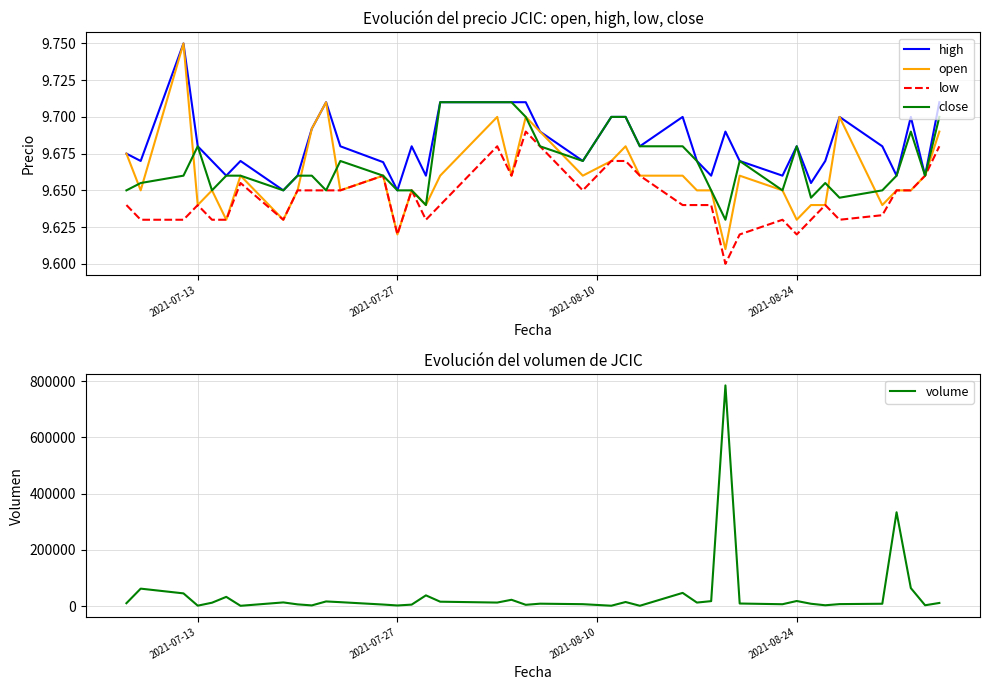

How many distinct data groups are displayed?

5